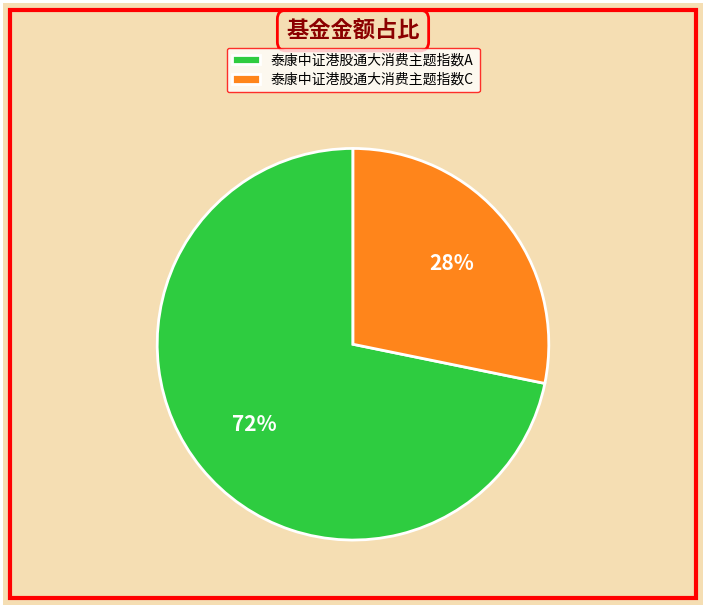

To the nearest percent, what portion does 泰康中证港股通大消费主题指数A represent?

72%